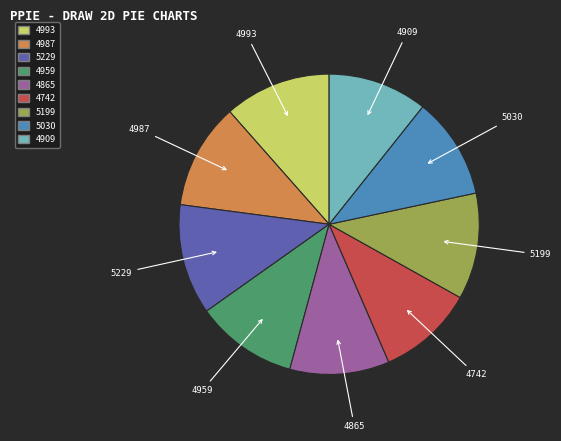

True or false: 5199 accounts for 18% of the total.

False